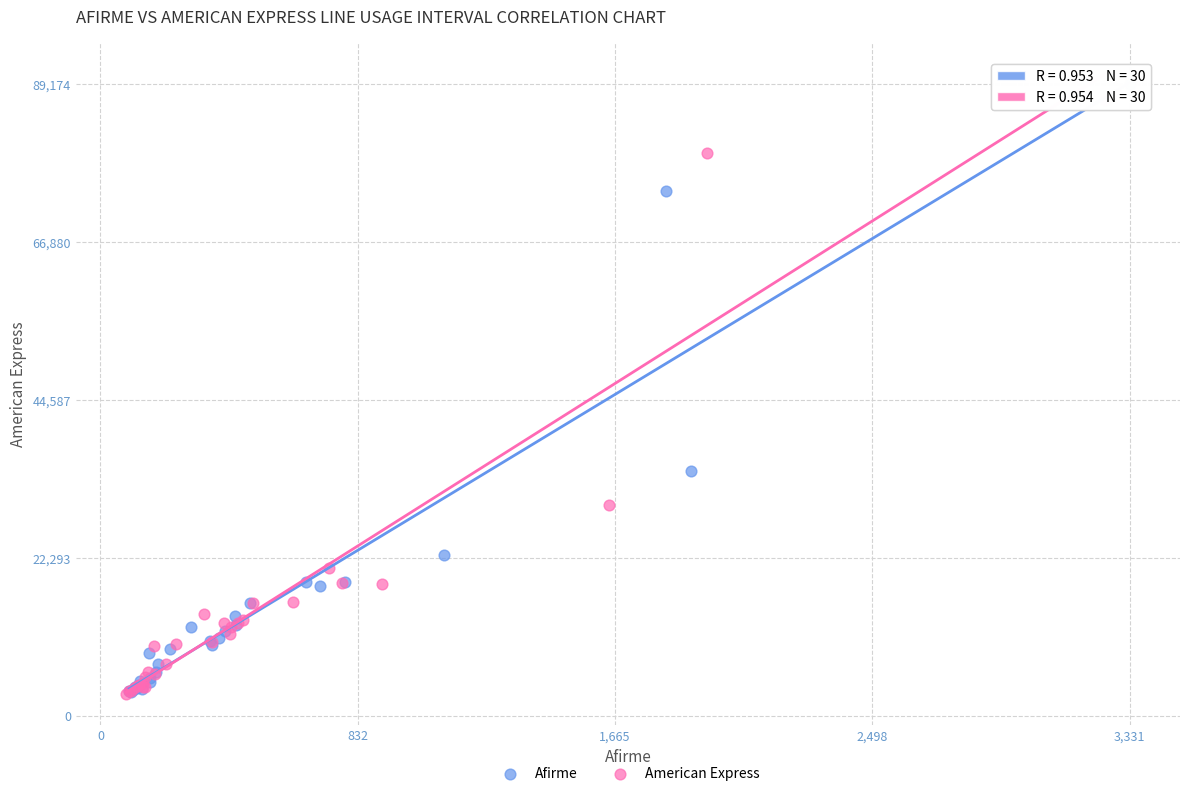

Which series has the widest spread of Y values?

Afirme